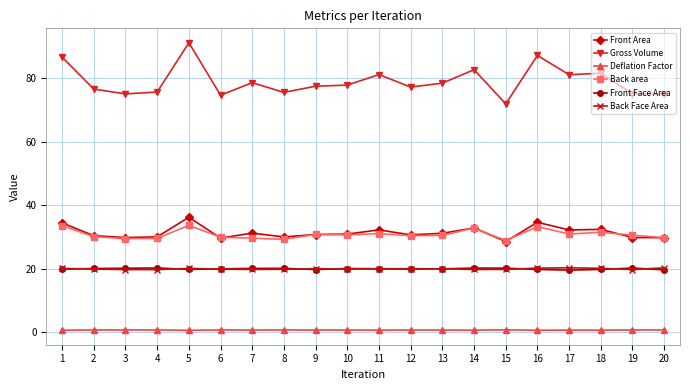

True or false: Deflation Factor has a value of 0.6 at 18.

True